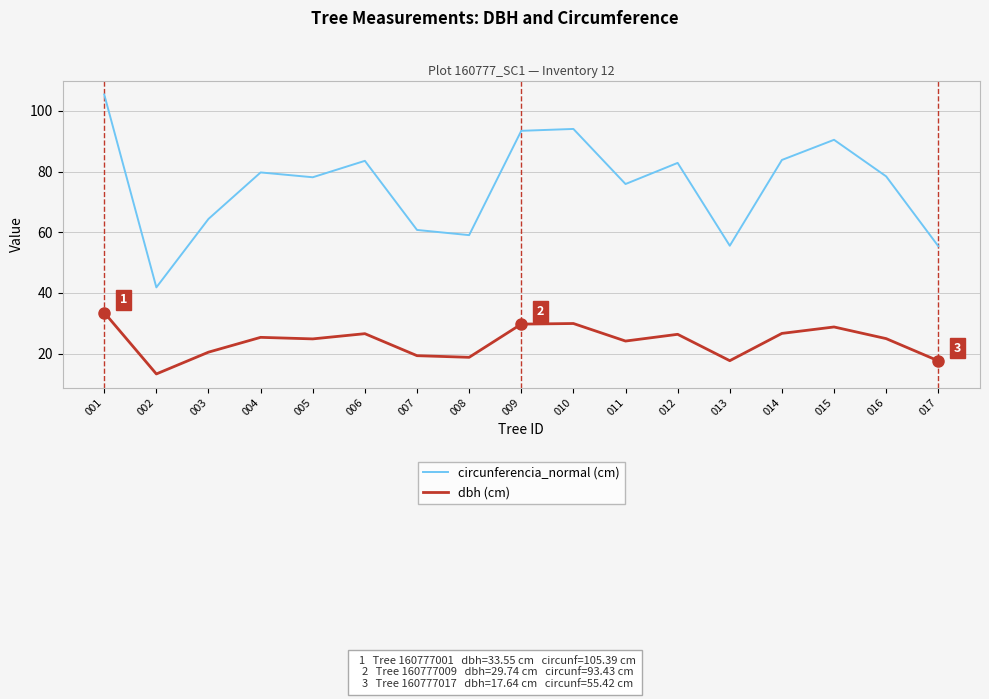

Which series changed the most between 007 and 011?

circunferencia_normal (cm)